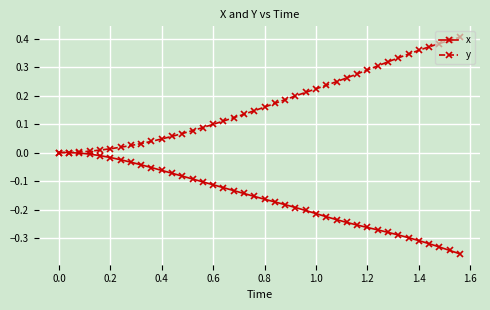

Rank the series by their maximum value, from highest to lowest.

y, x